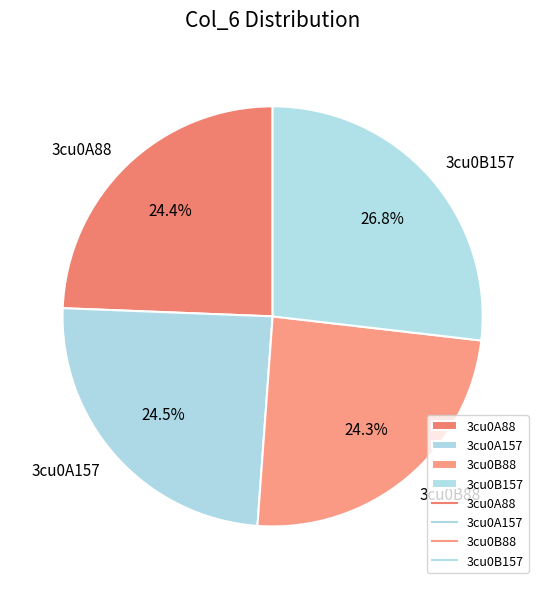

Is 3cu0B157 the majority of the pie?

No